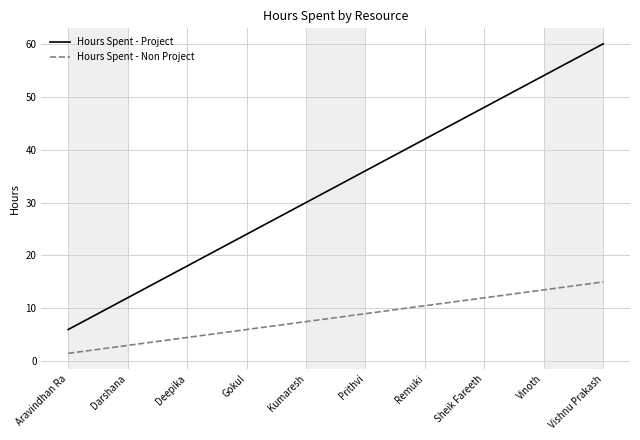

What position from the left is Prithvi?

6